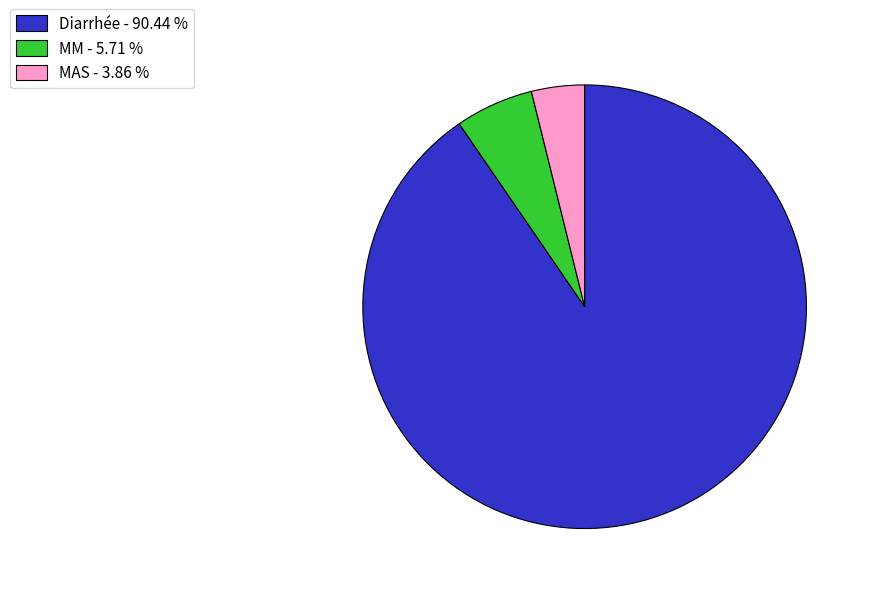

Which slice is the largest?

Diarrhée